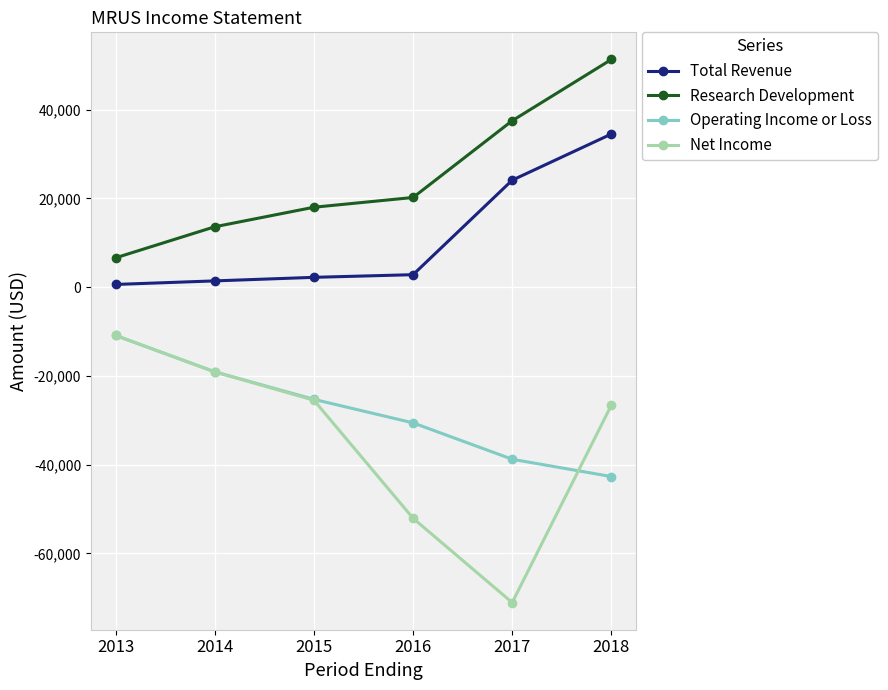

How many data points in Operating Income or Loss are less than -25300?

3